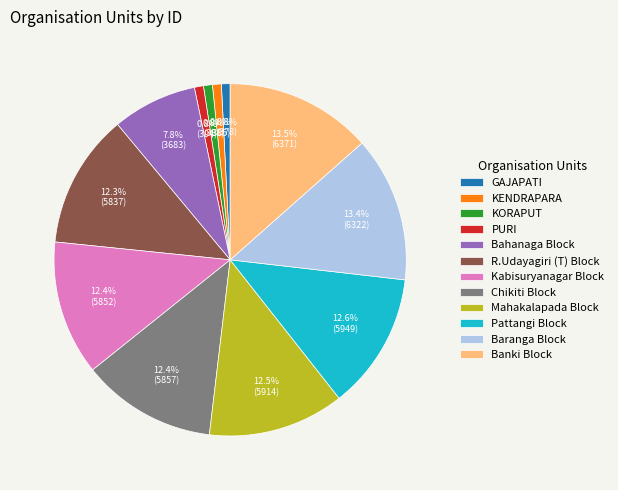

Approximately how many times larger is the value at GAJAPATI compared to Baranga Block?

0.1